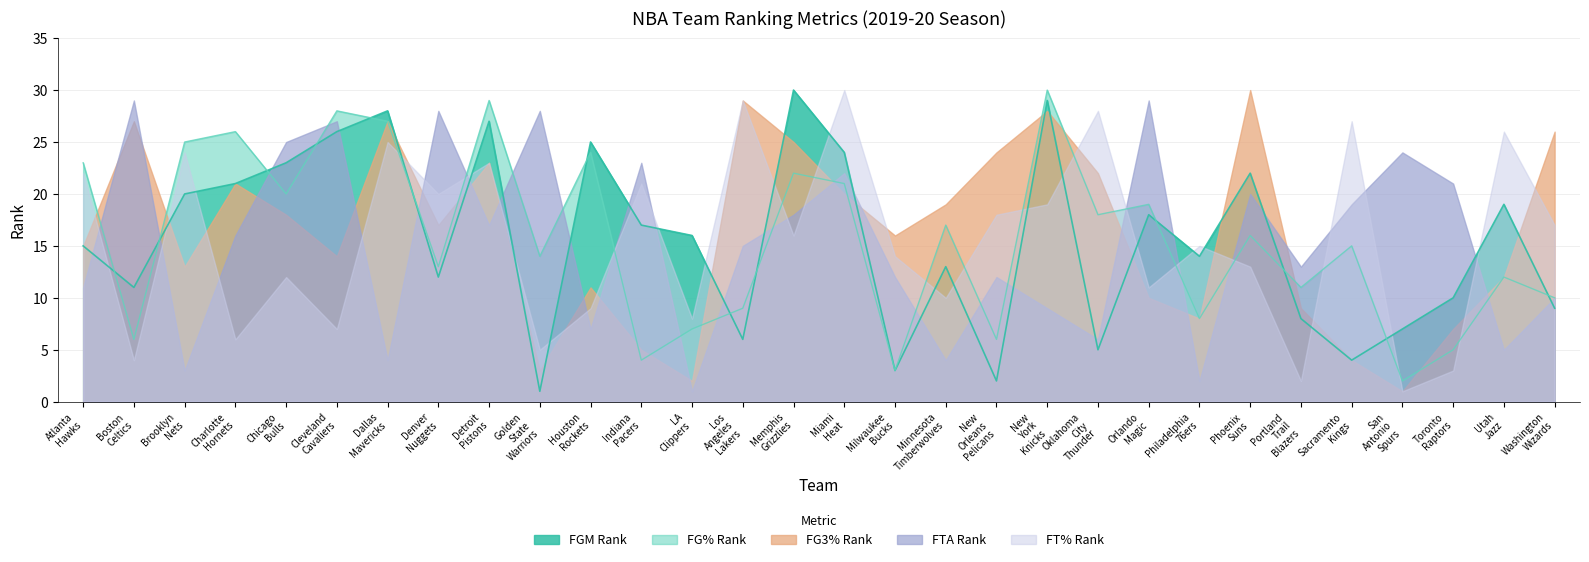

What is the lowest value of the FT_PCT_RANK series?

1